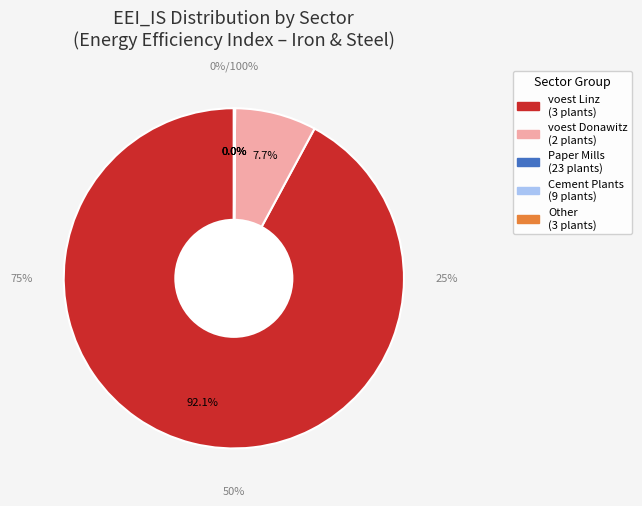

Which category has the biggest portion of the pie?

voest Linz A